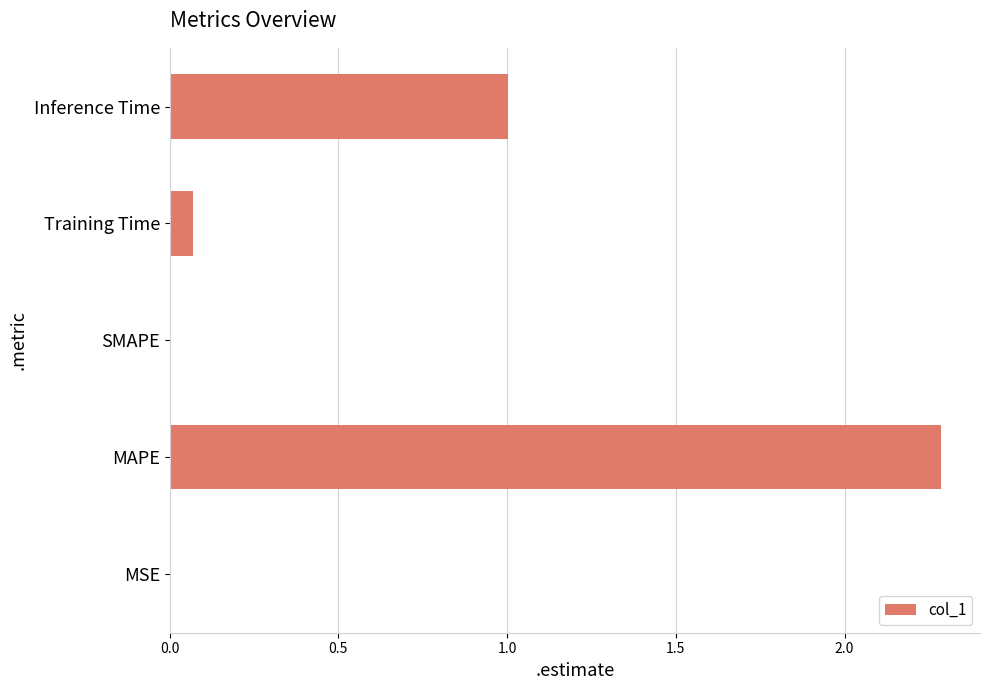

The value at MAPE is 3.6. True or false?

False